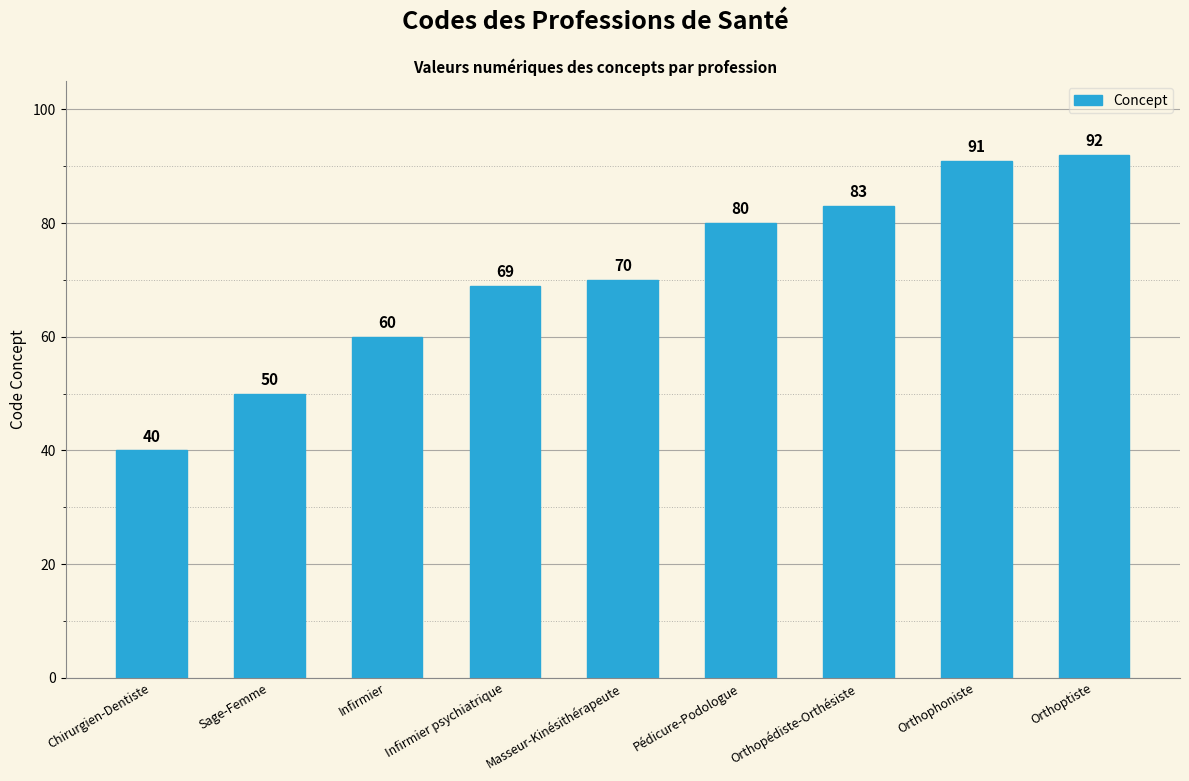

Reading left to right, list all the values displayed in this chart.

40	50	60	69	70	80	83	91	92